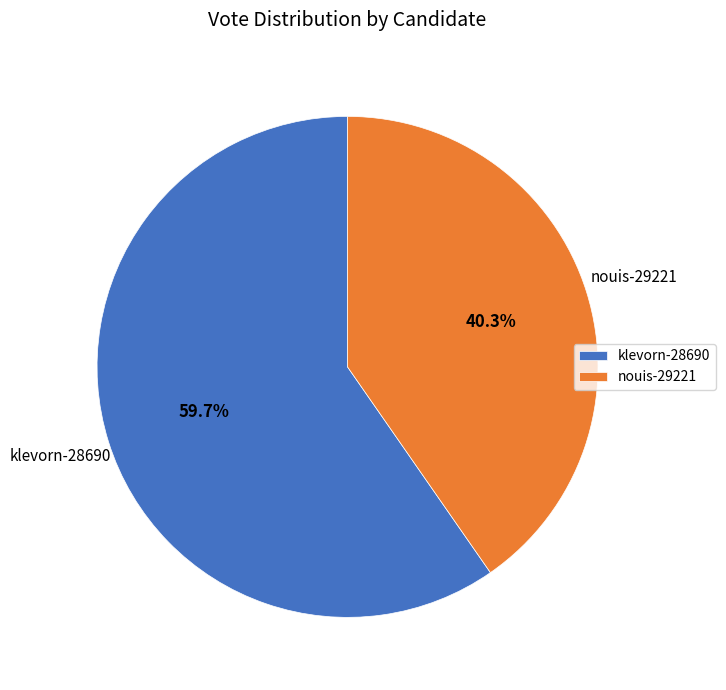

To the nearest percent, what is the average slice percentage?

50%